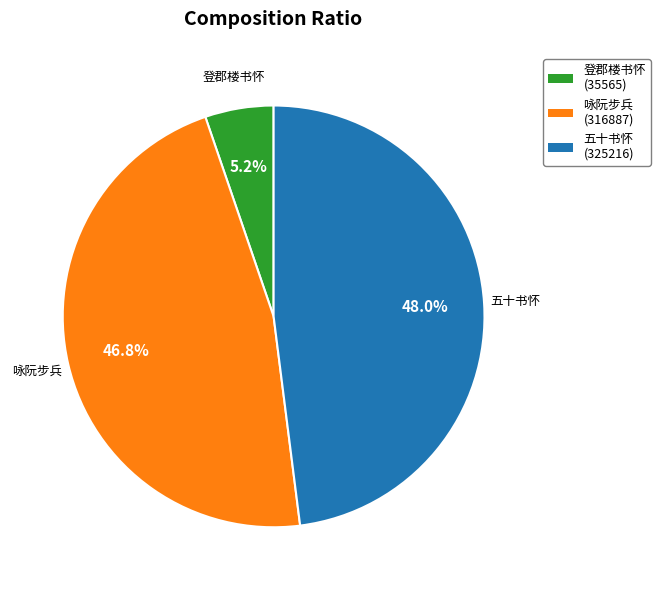

What portion of the pie excludes 五十书怀?

52.0%